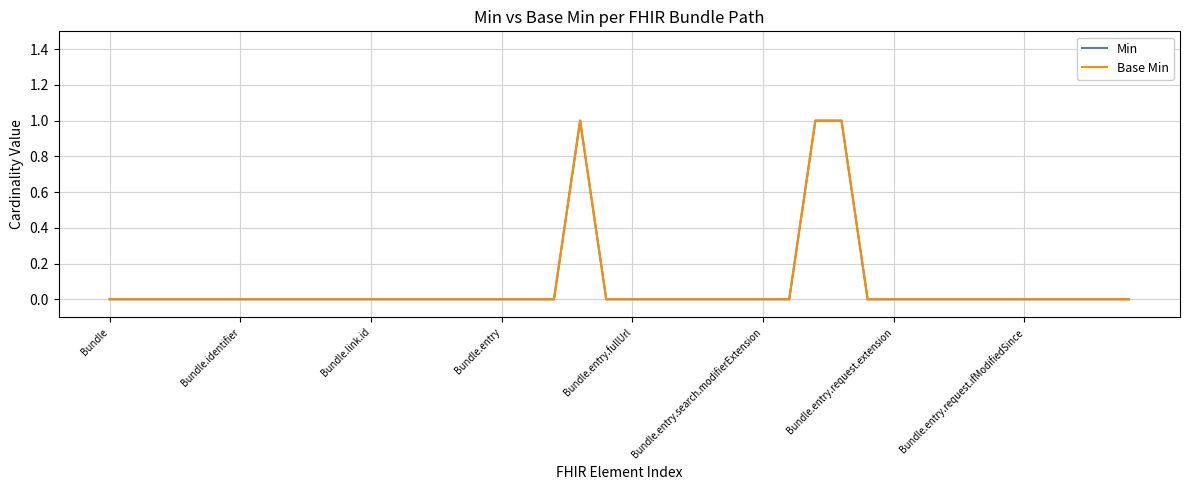

True or false: Base Min and Min intersect in this chart.

False